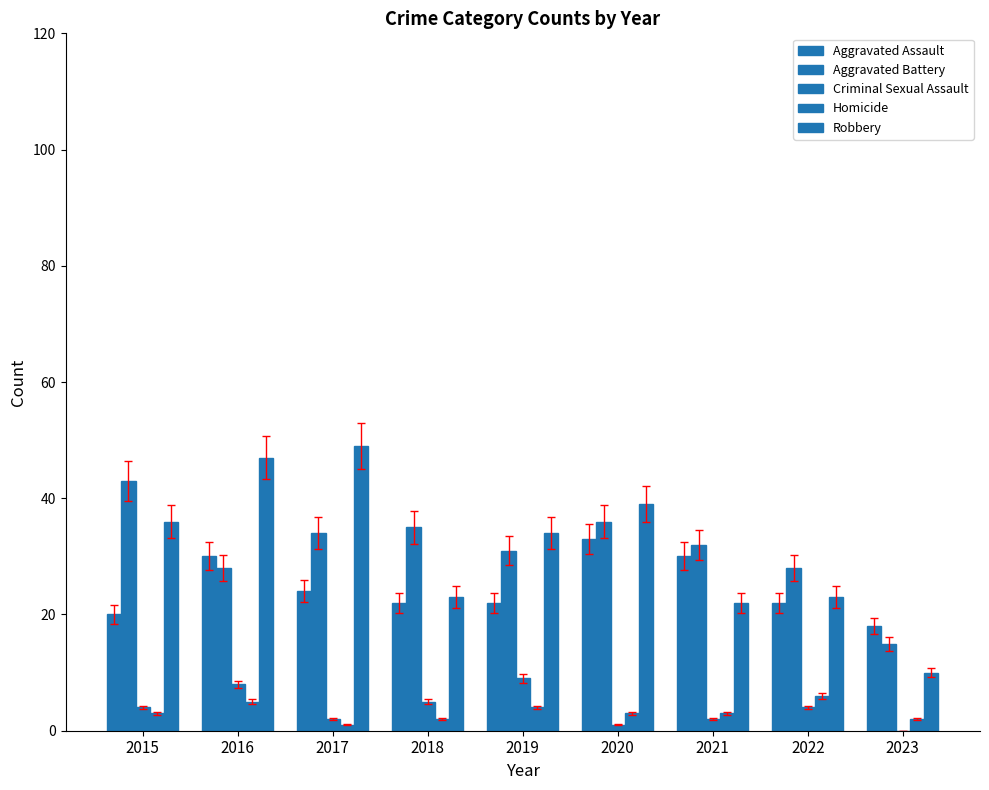

How many categories are shown in the chart?

9